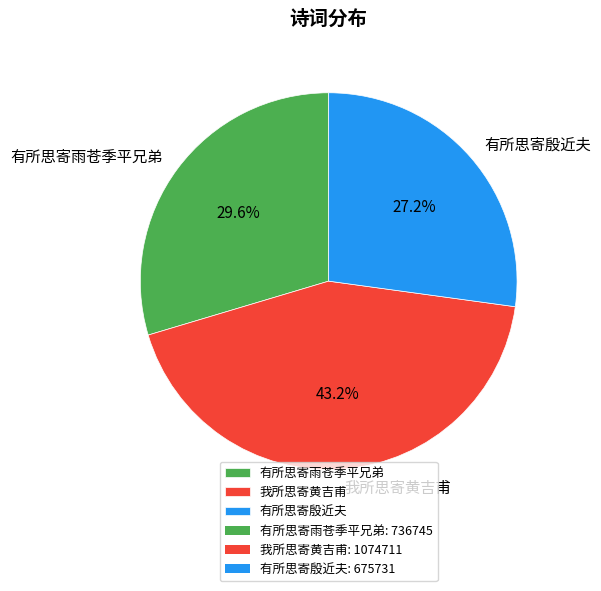

To the nearest percent, what is the combined percentage of 有所思寄雨苍季平兄弟 and 我所思寄黄吉甫?

73%